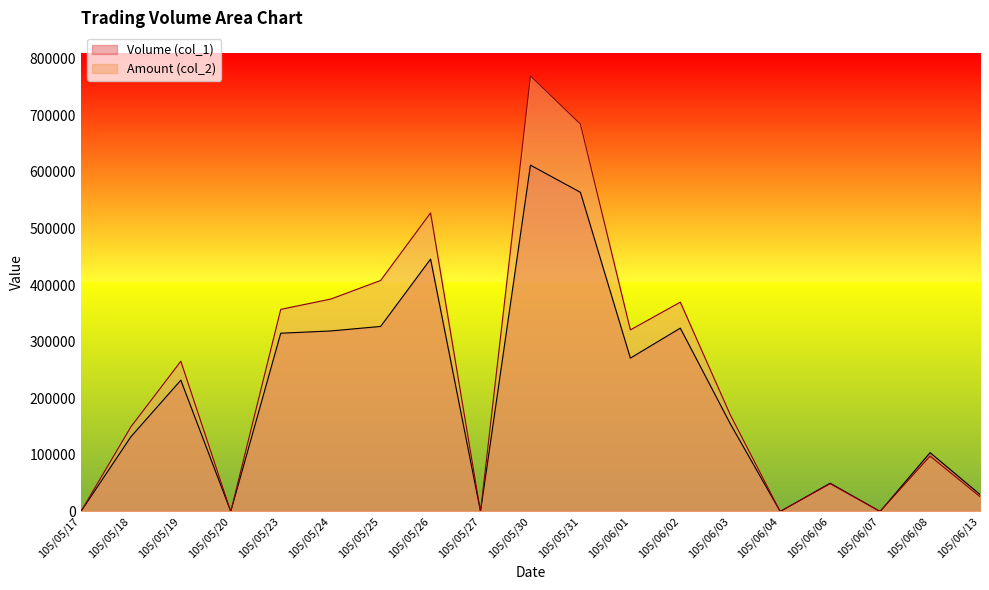

List the labels in order of Volume (col_1) value, largest first.

105/05/30, 105/05/31, 105/05/26, 105/05/25, 105/06/02, 105/05/24, 105/05/23, 105/06/01, 105/05/19, 105/06/03, 105/05/18, 105/06/08, 105/06/06, 105/06/13, 105/05/17, 105/05/20, 105/05/27, 105/06/04, 105/06/07